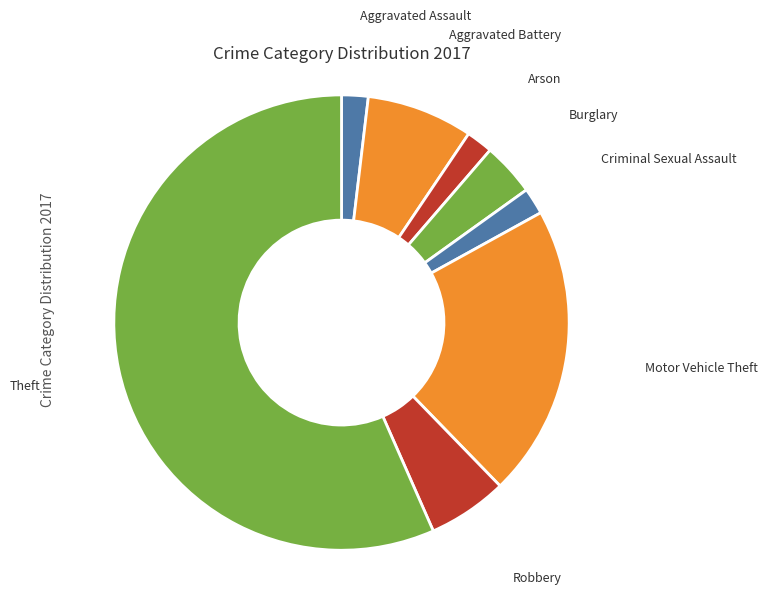

Is there any slice that represents more than half of the pie?

Yes